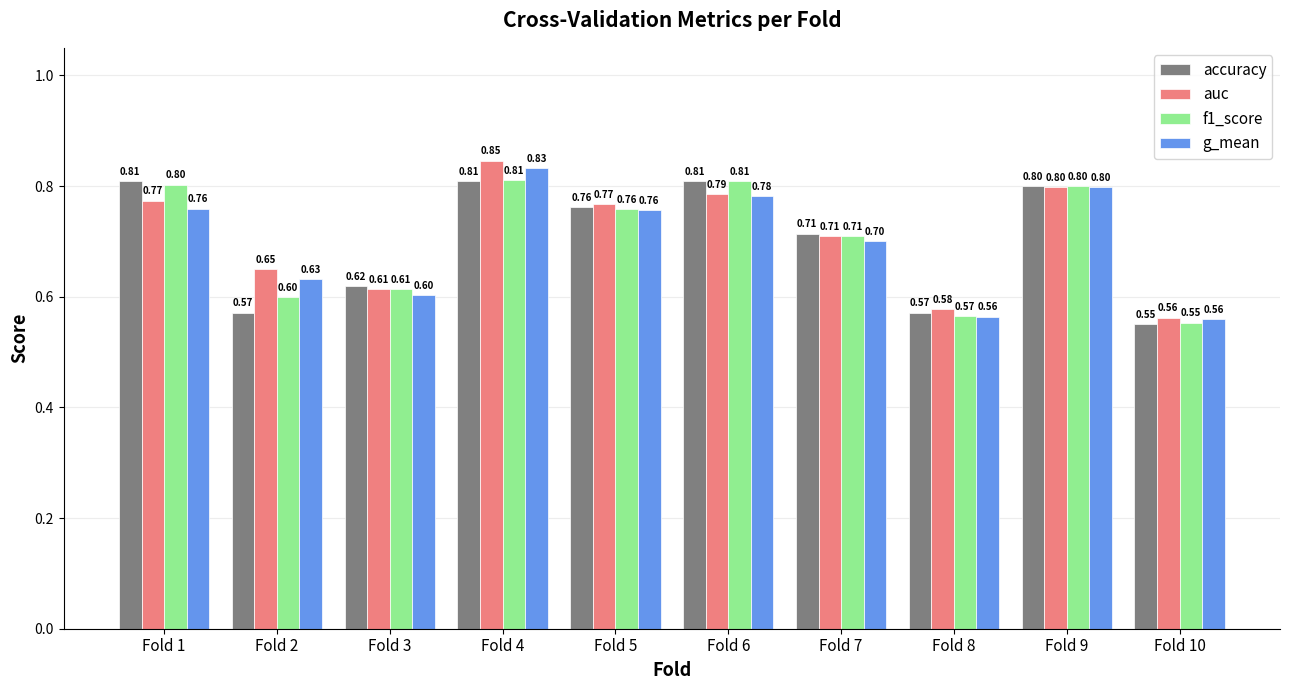

What is the value of the g_mean bar at the 10th from the left?

0.6